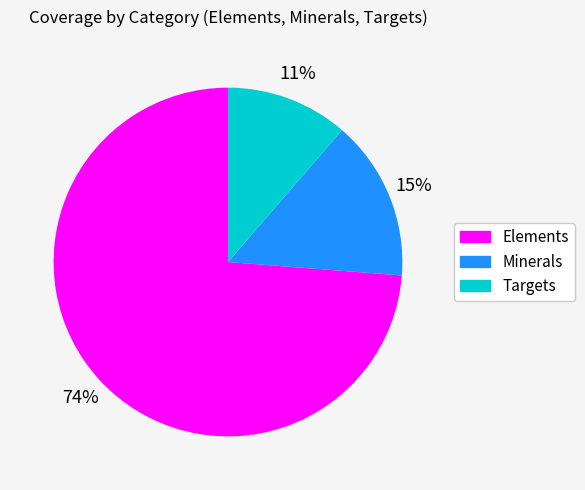

Is the sum of Elements and Minerals greater than half?

Yes